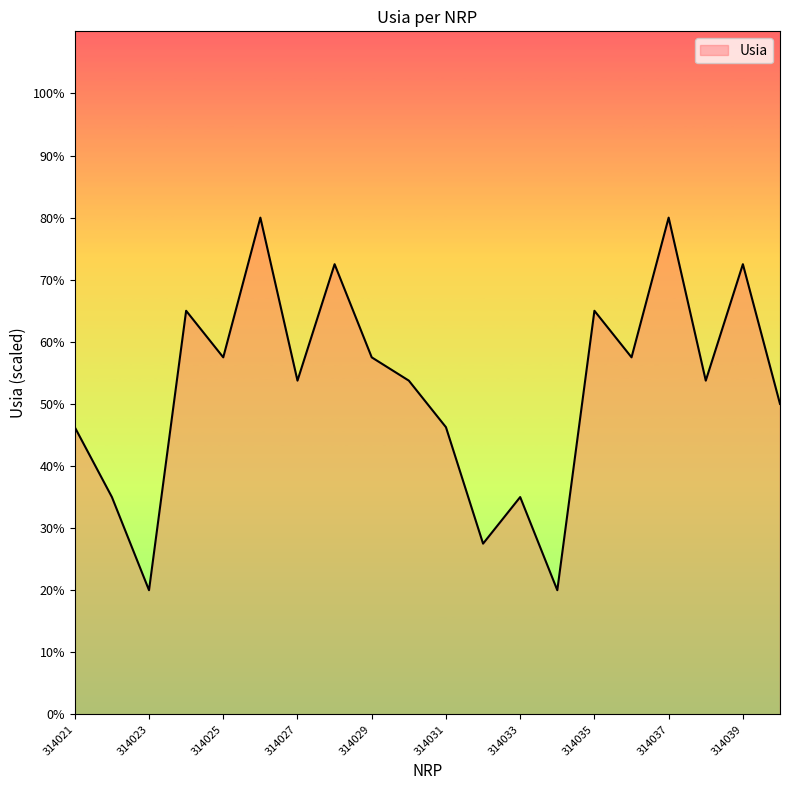

What is the maximum value shown in the chart?

80.0